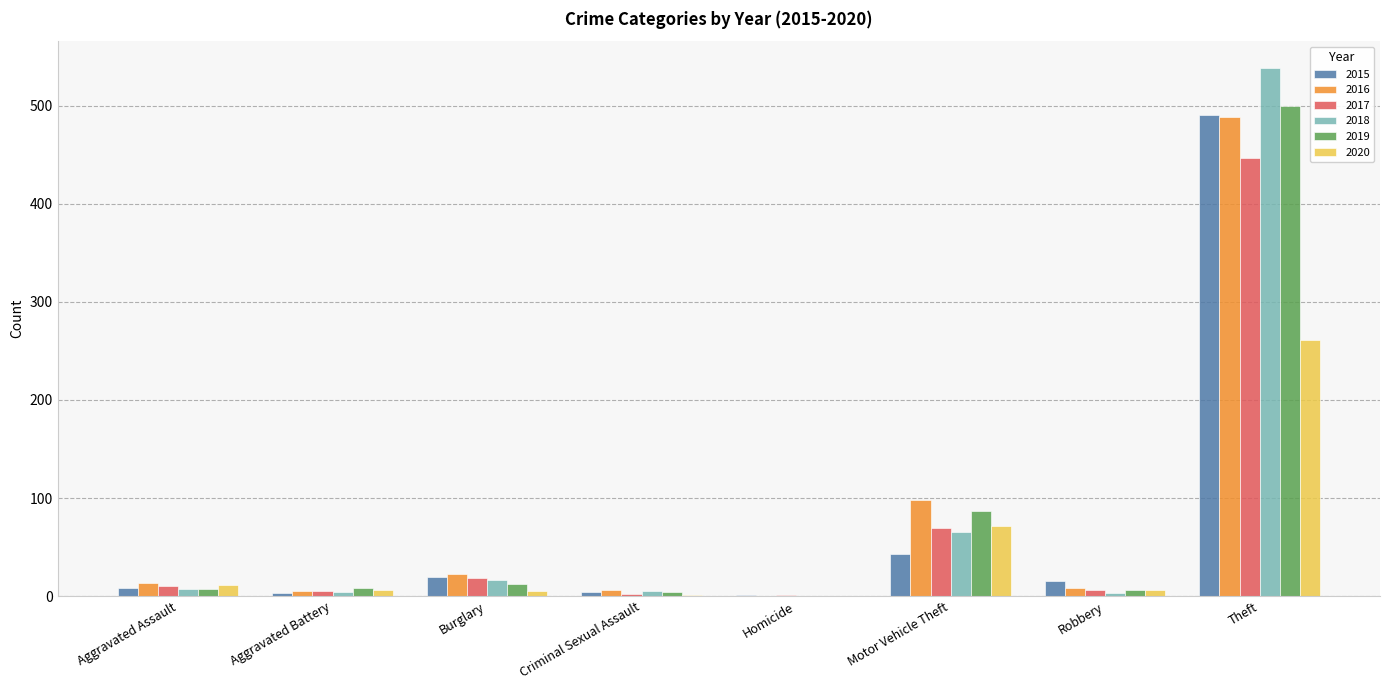

At which category is the sum across all series the highest?

Theft